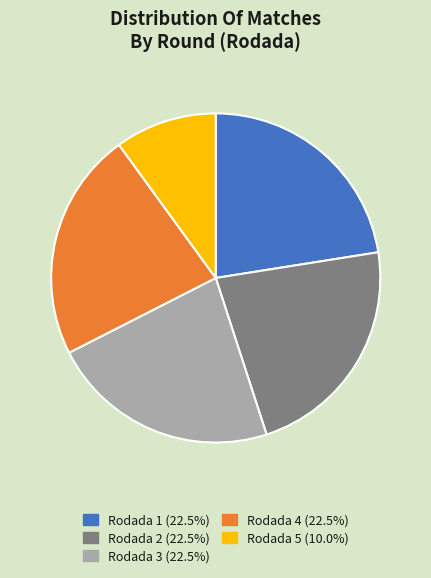

Is there any slice that represents more than half of the pie?

No